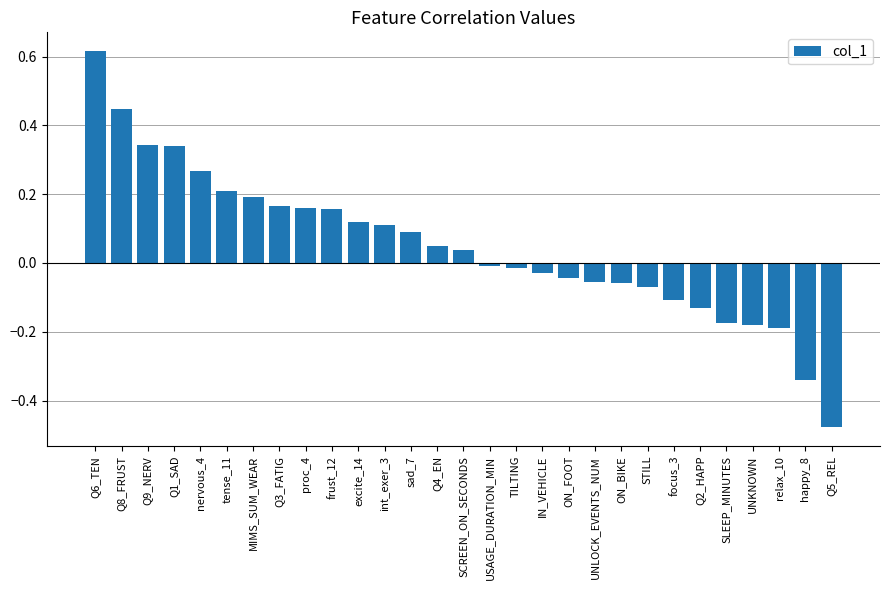

How many bars are there in total?

29